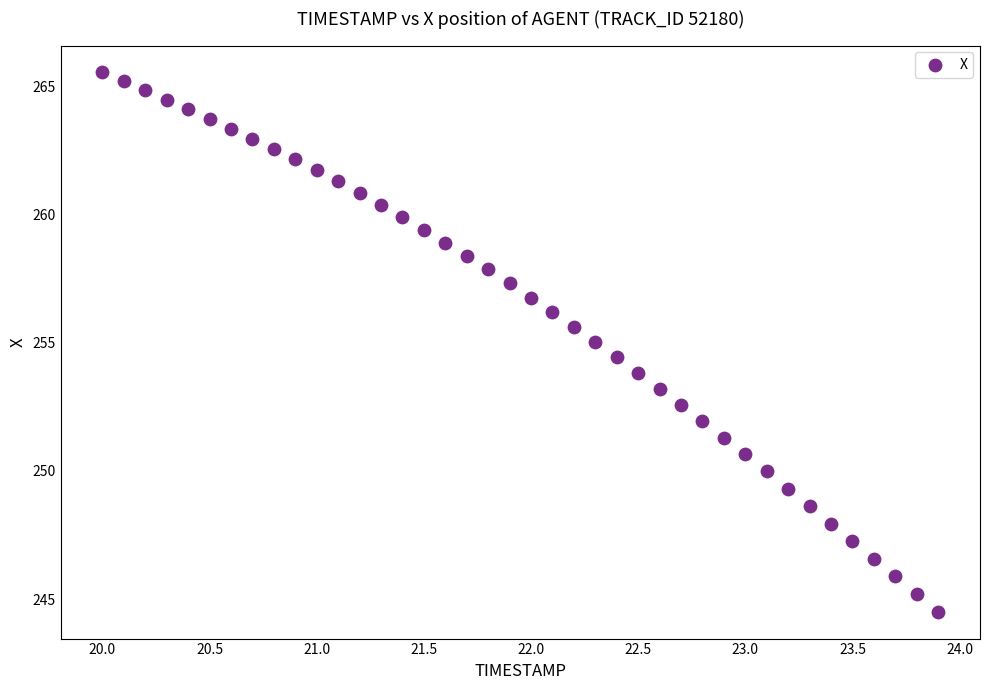

What is the range of X values (max minus min)?

3.9